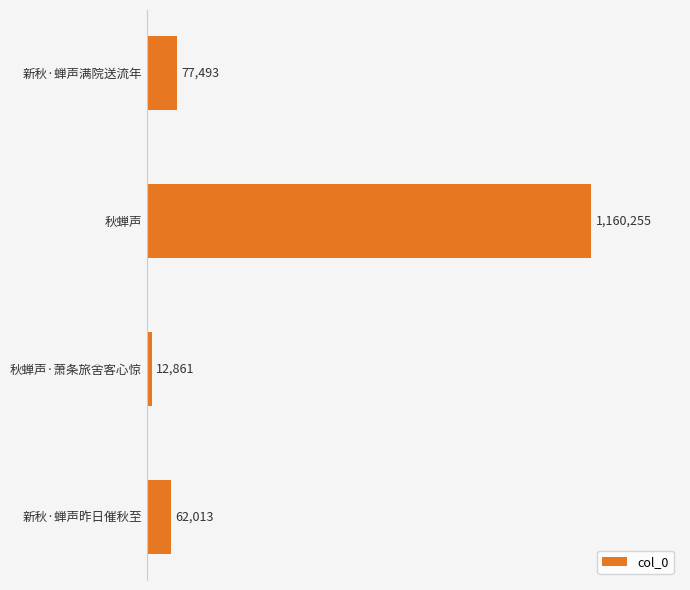

Does the chart contain any negative values?

No